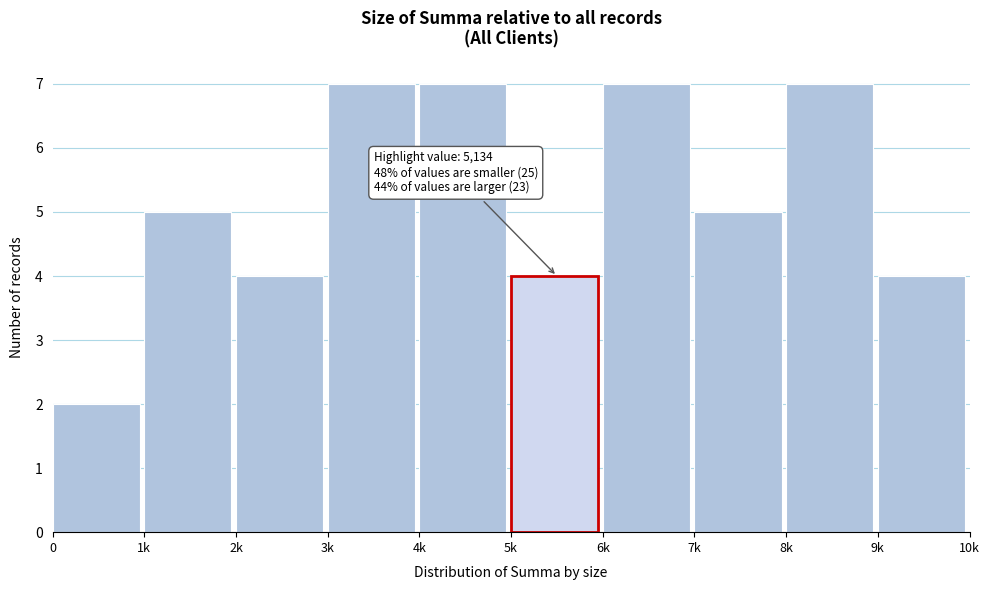

Reading left to right, list all the values displayed in this chart.

2	5	4	7	7	4	7	5	7	4